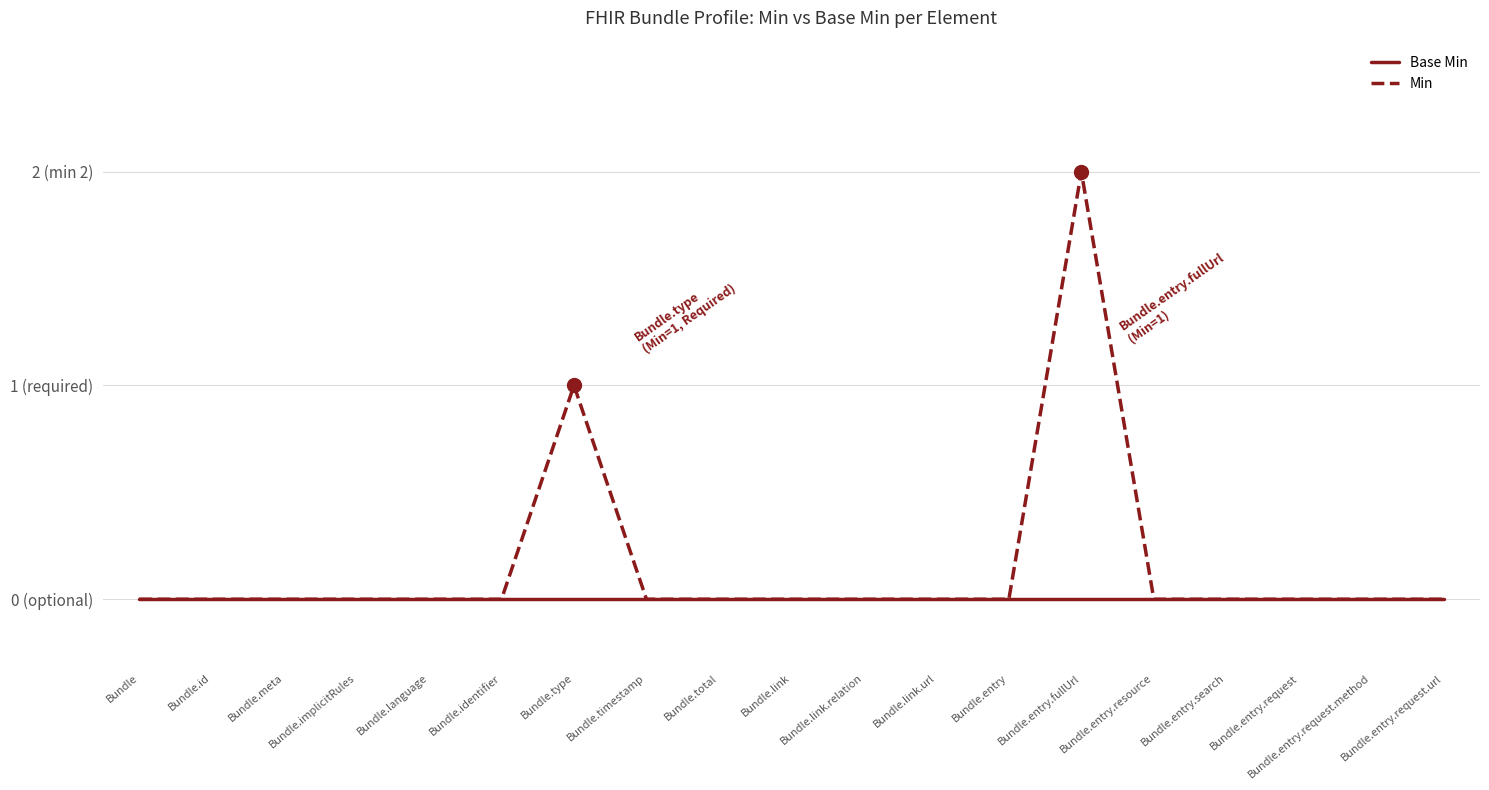

List the series in order of their overall mean, lowest first.

Base Min, Min